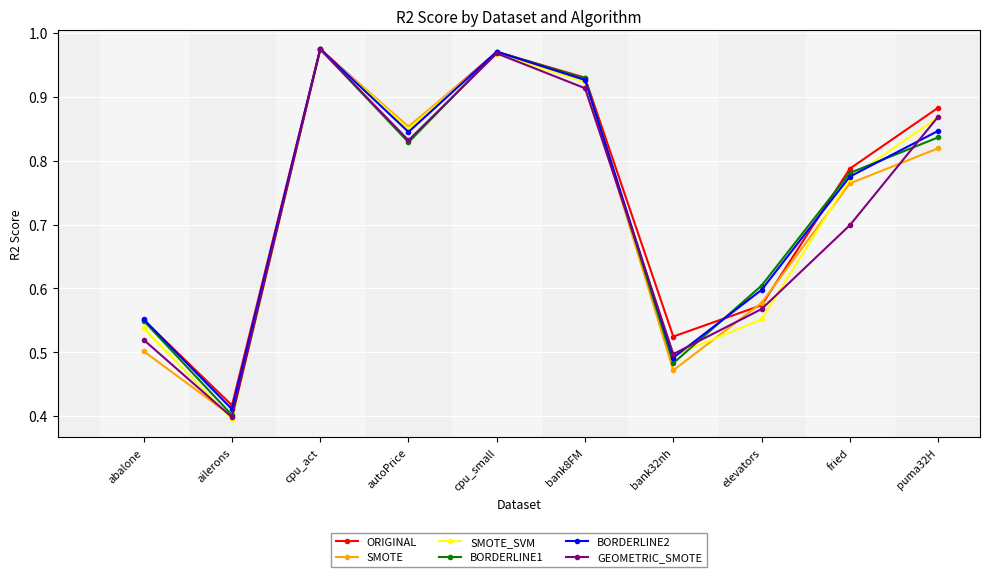

At which category is the sum across all series the highest?

cpu_act